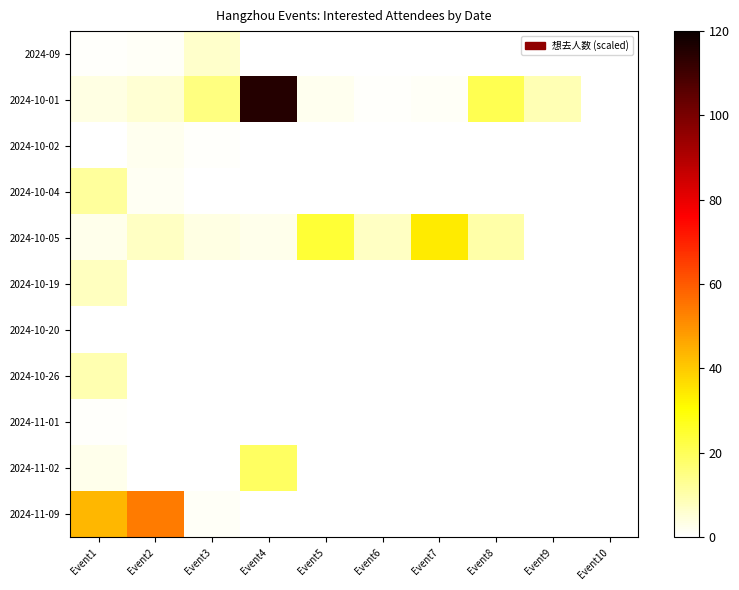

Which label corresponds to the smallest value in the chart?

Event1